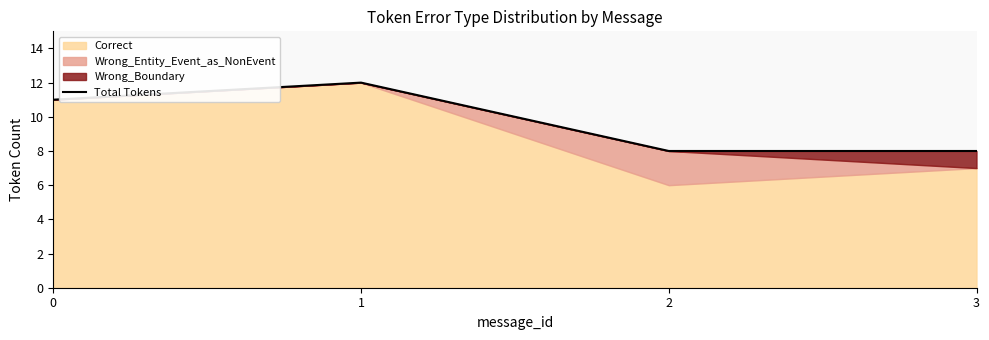

Which category has the lowest value across all series?

2